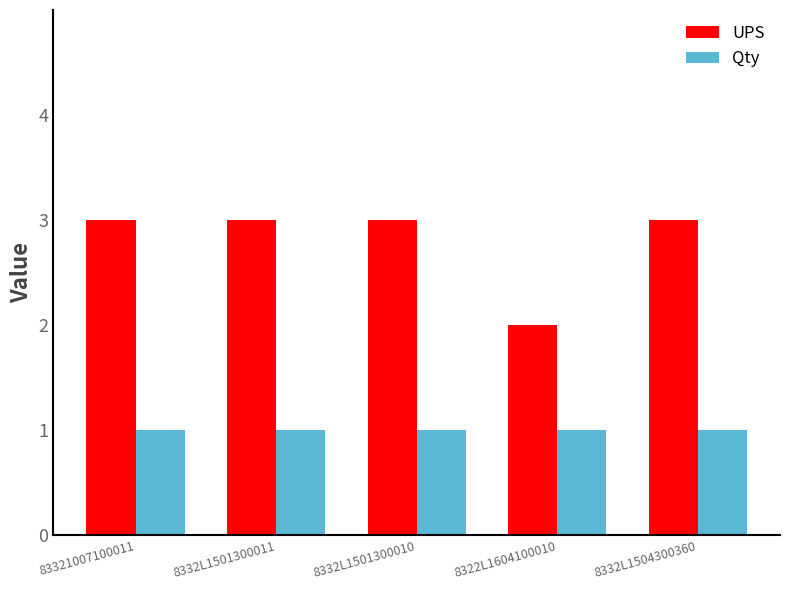

What position from the right is 83321007100011?

5